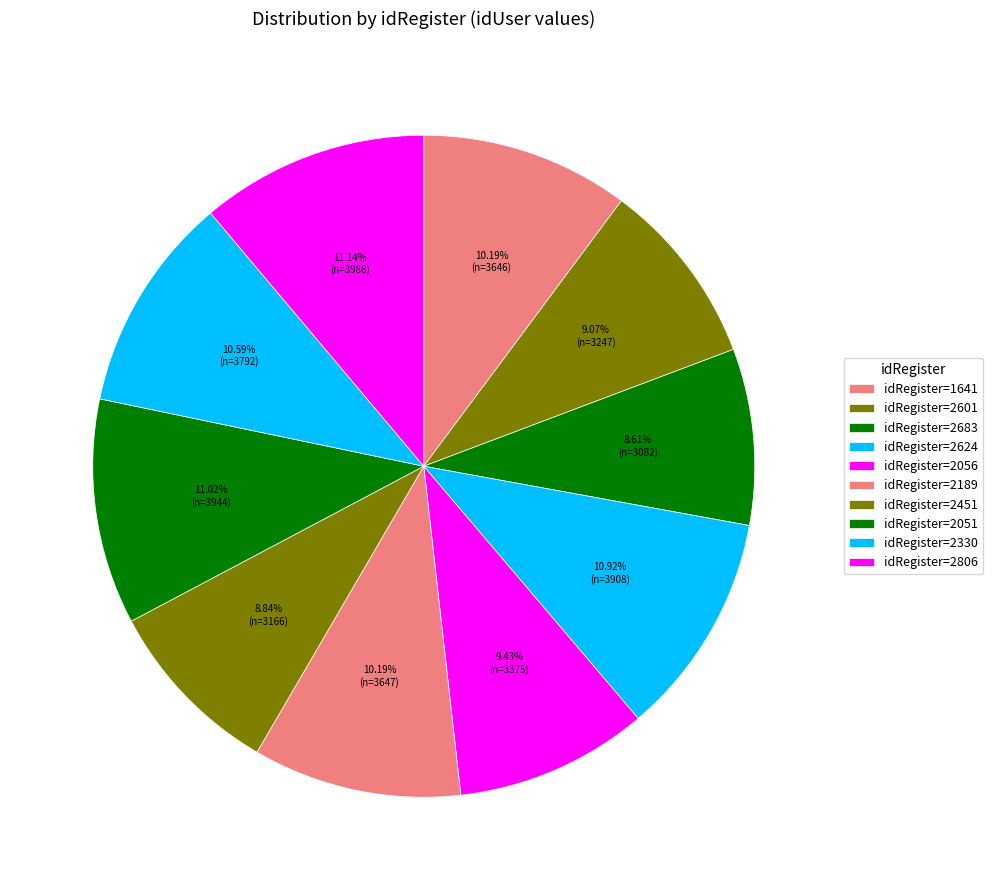

How many segments does this pie chart have?

10